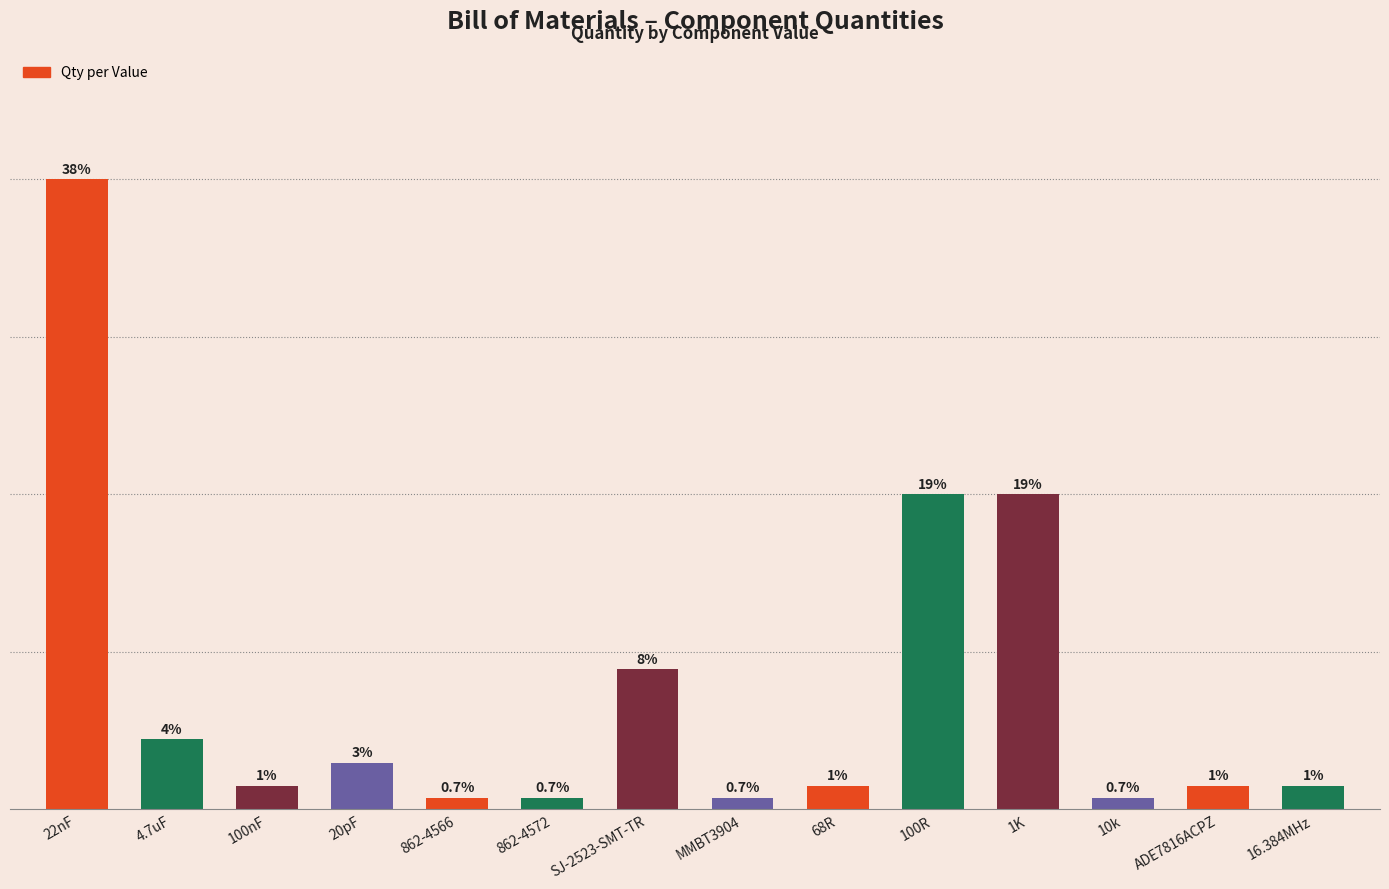

Does the chart contain any negative values?

No